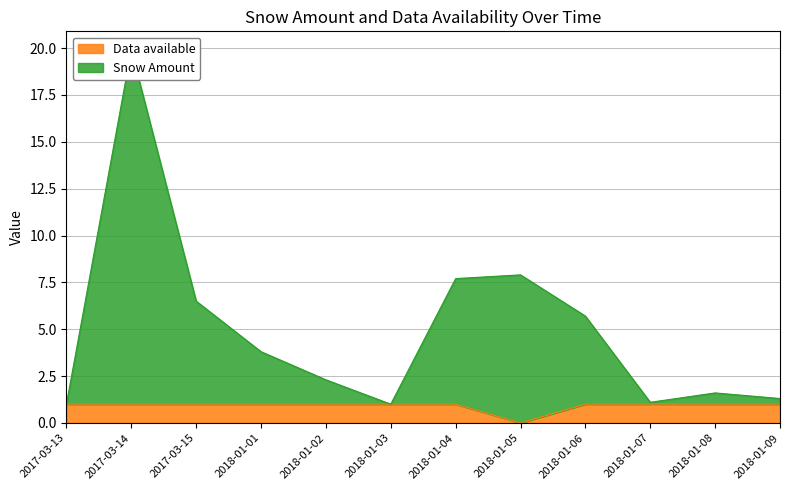

What are all the series names shown in the legend?

Snow Amount, Data available